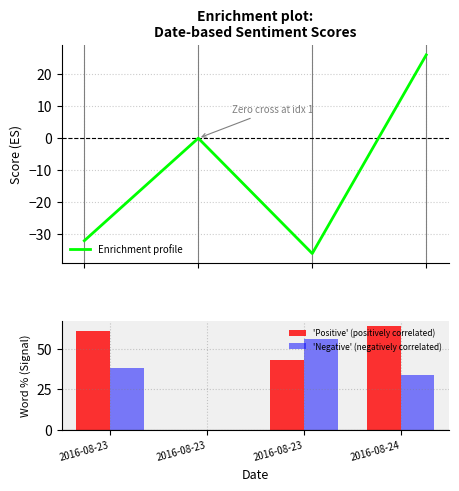

Between 2016-08-23 and 2016-08-23, which is larger?

2016-08-23